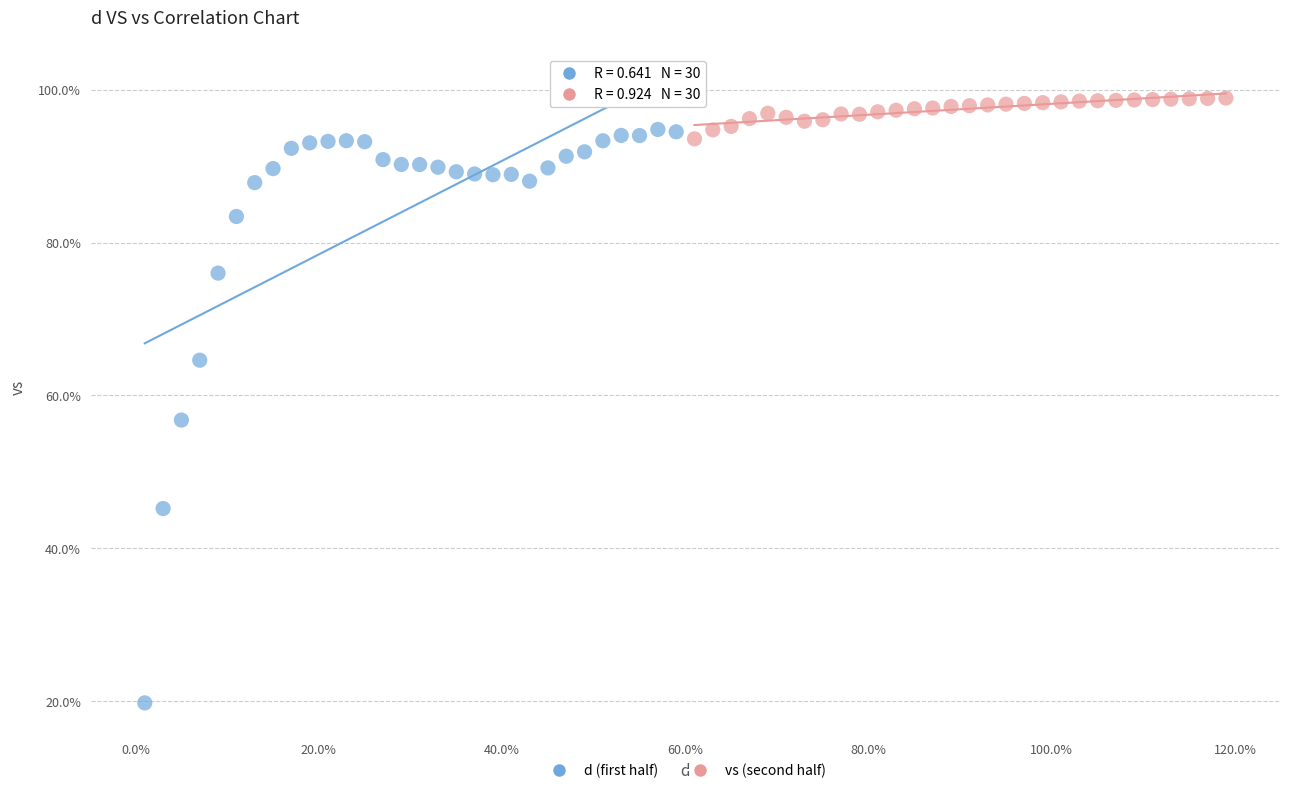

Which series has the largest Y range (max minus min)?

d (first half)